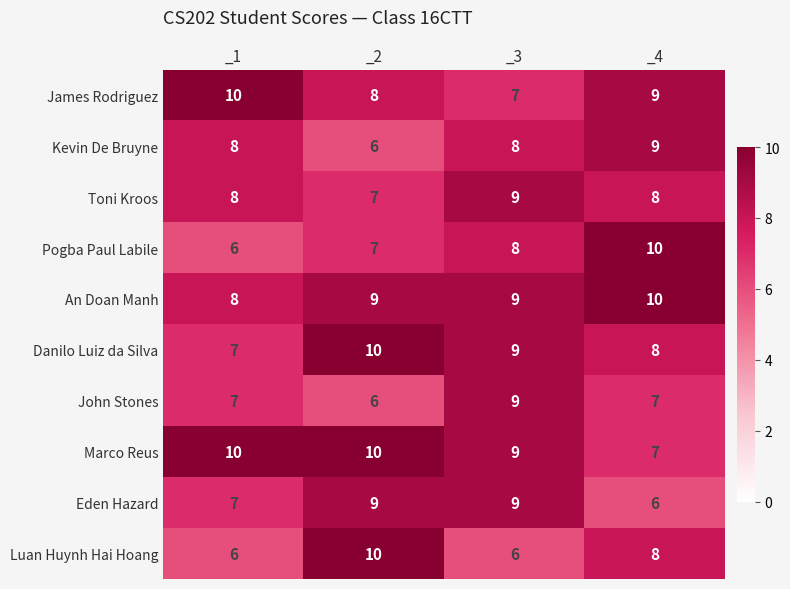

Between _1 and _3, which series saw the biggest shift?

James Rodriguez